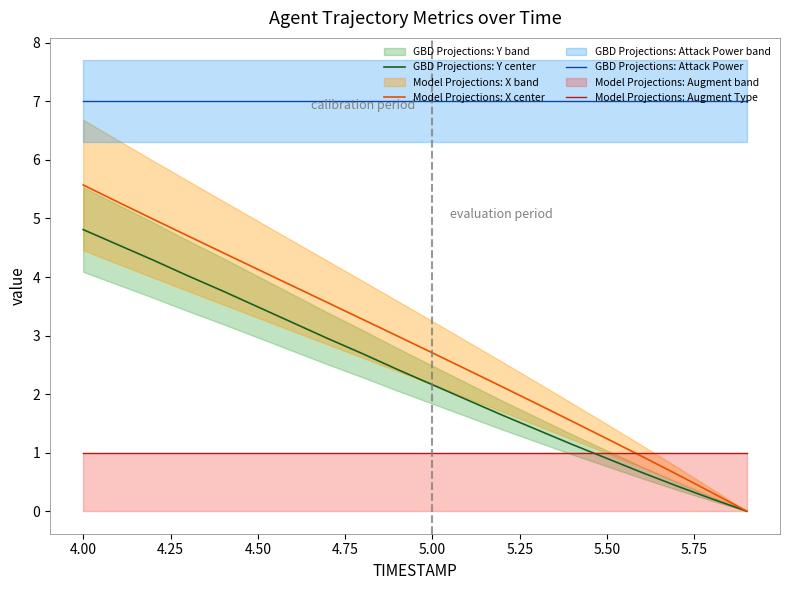

What is the maximum value for Model Projections: X center?

5.6